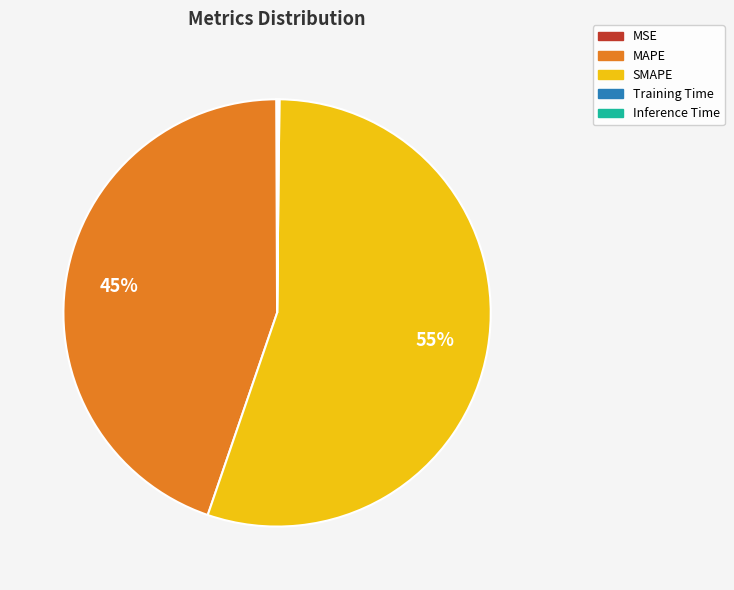

The SMAPE slice represents 55% of the pie. True or false?

True